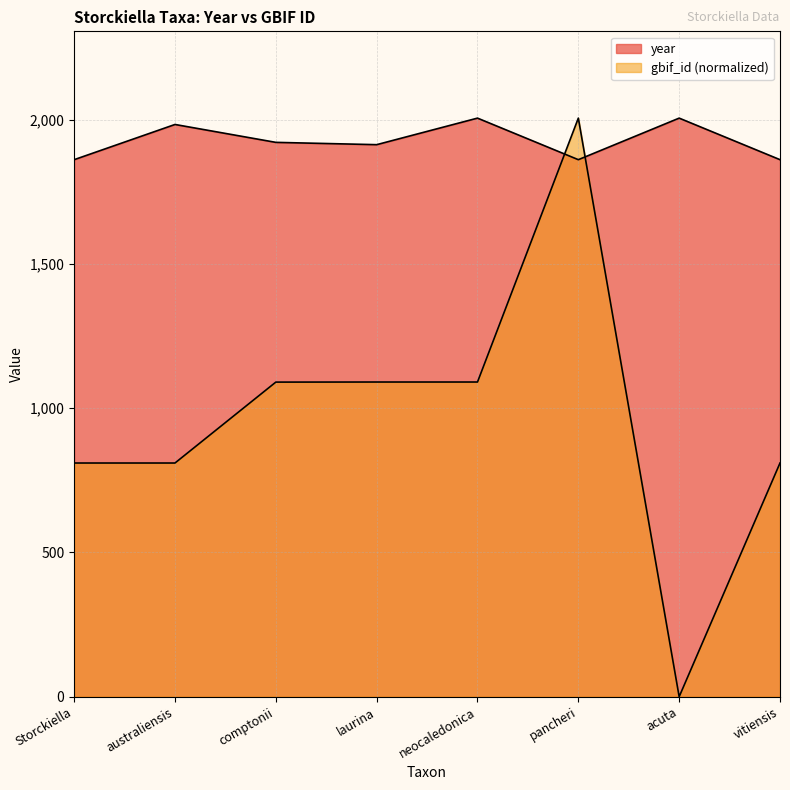

Which series has the largest total across all categories?

year